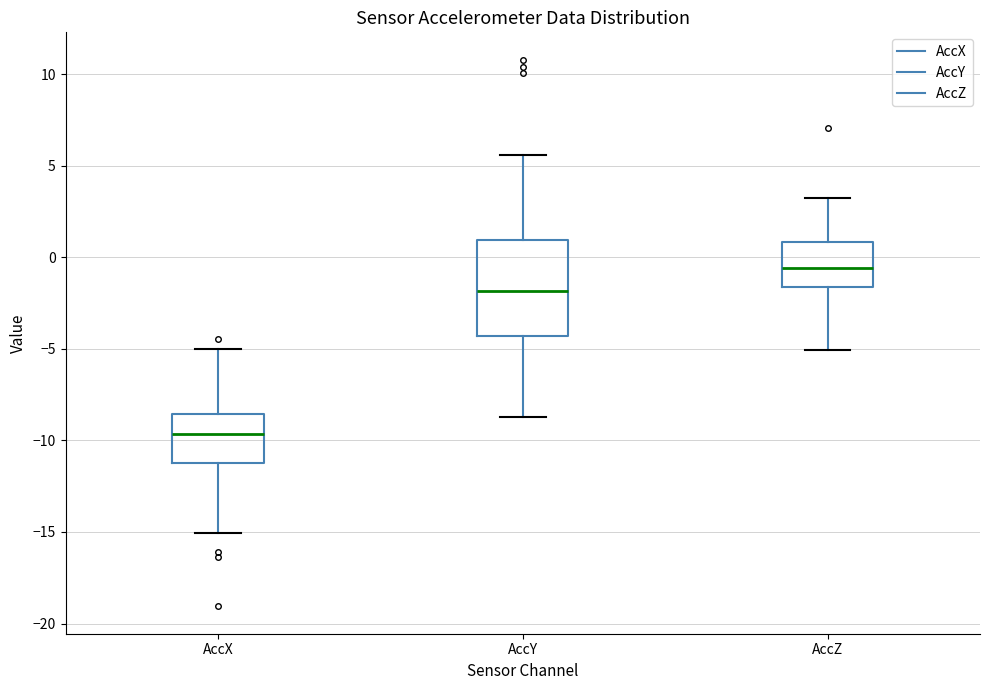

Reading left to right, transcribe this box plot: for each box, give where its median line is, the range the box spans, and where its two whiskers end, as read against the y-axis. The values are not printed on the chart, so give them approximately, as read against the axis.

AccX: median -9.5, box -11.0 to -8.5, whiskers -15.0 to -5.0
AccY: median -2.0, box -4.5 to 1.0, whiskers -8.5 to 5.5
AccZ: median -0.5, box -1.5 to 1.0, whiskers -5.0 to 3.5